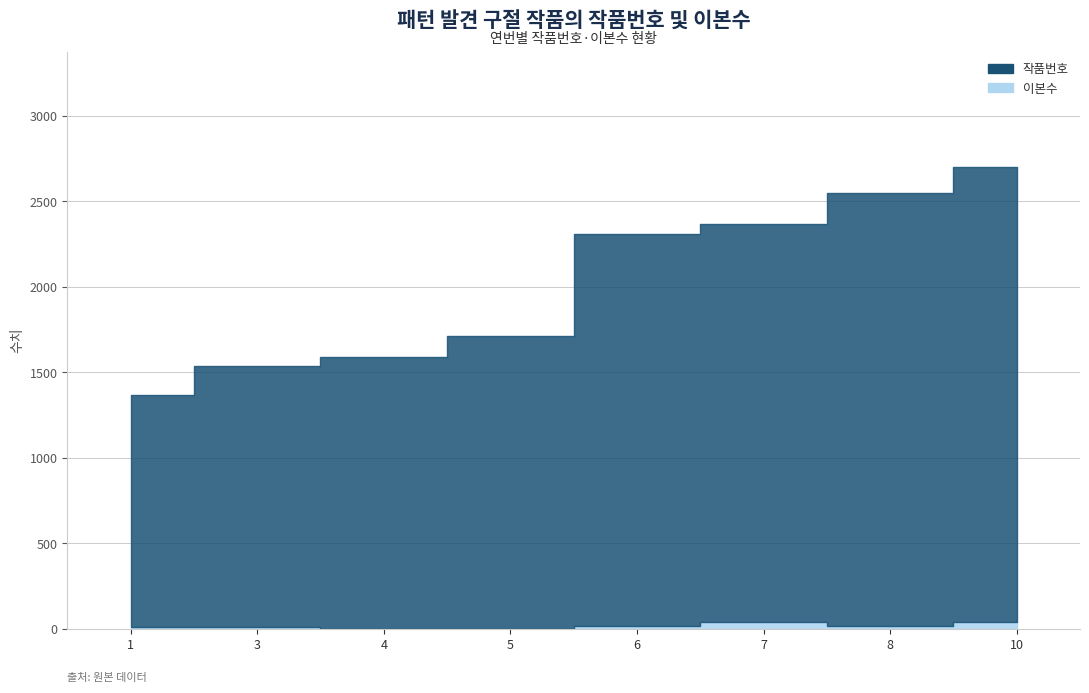

Rank the series by their average value, from highest to lowest.

작품번호, 이본수